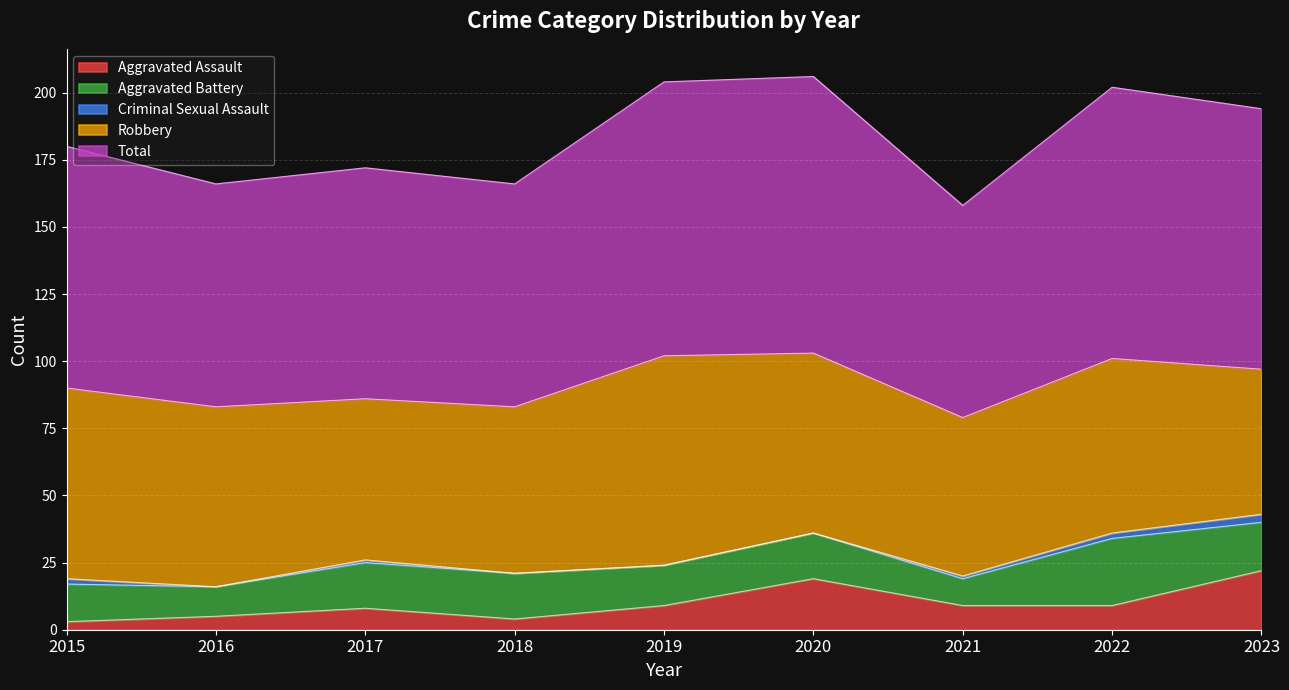

Between 2021 and 2017, which is larger?

2021